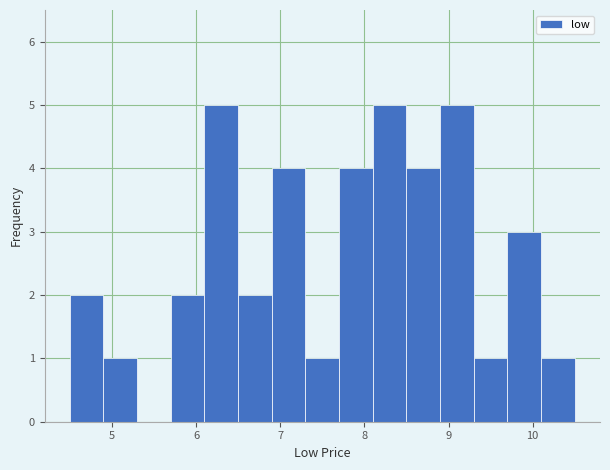

What is the height of the bar covering 7.3 to 7.7 on the x-axis? The values are not printed on the chart, so give them approximately, as read against the axis.

1